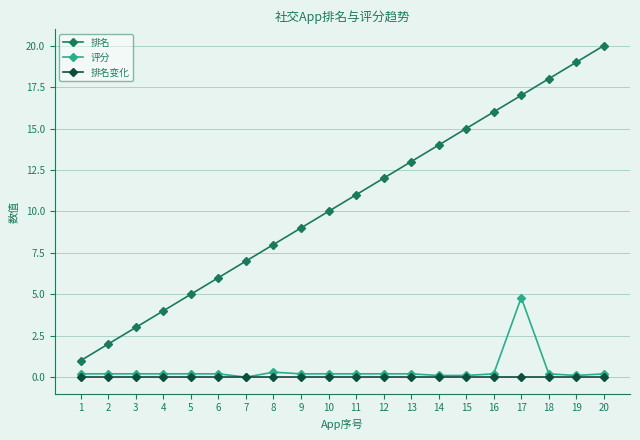

True or false: 排名 and 评分 intersect in this chart.

False